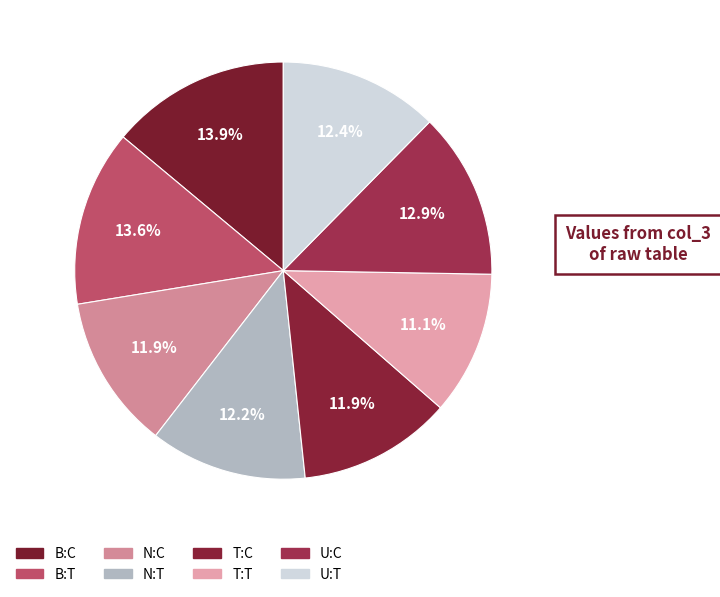

Does T:T represent more than half of the total?

No